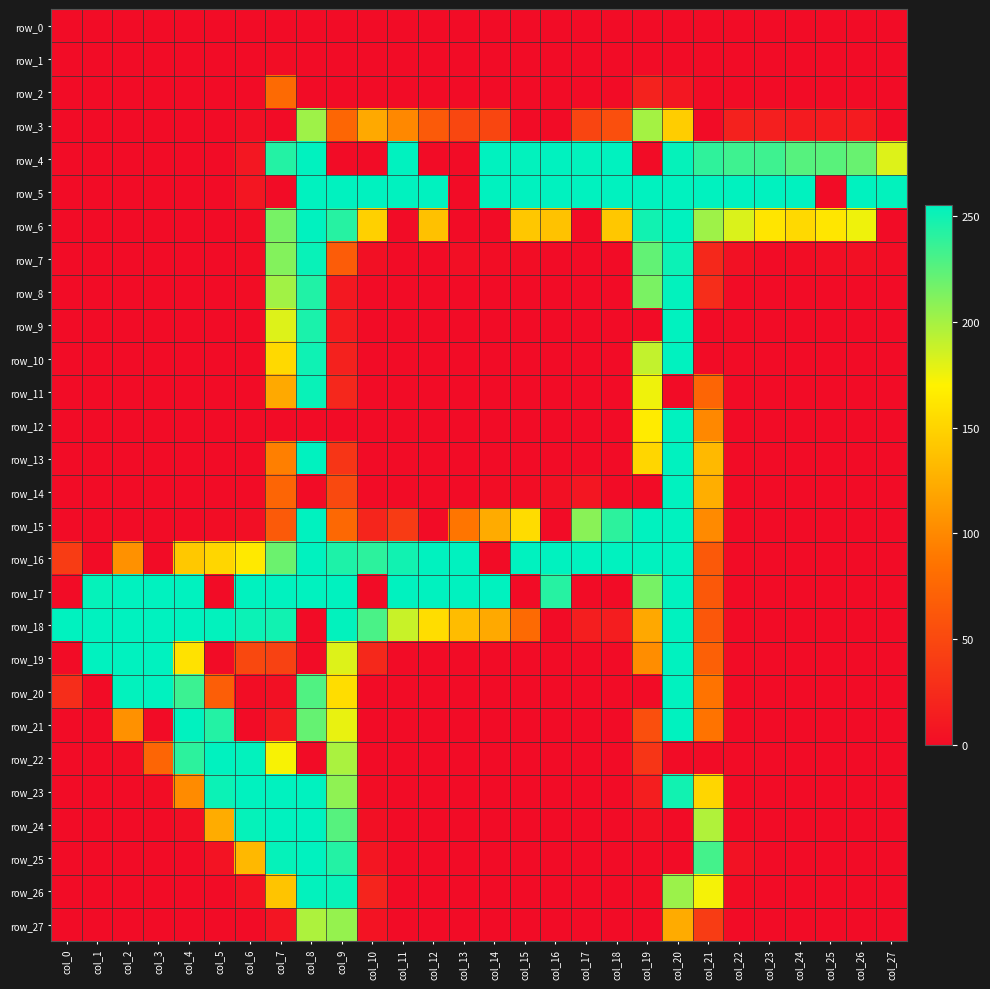

Which series changed the most between col_1 and col_5?

row_19